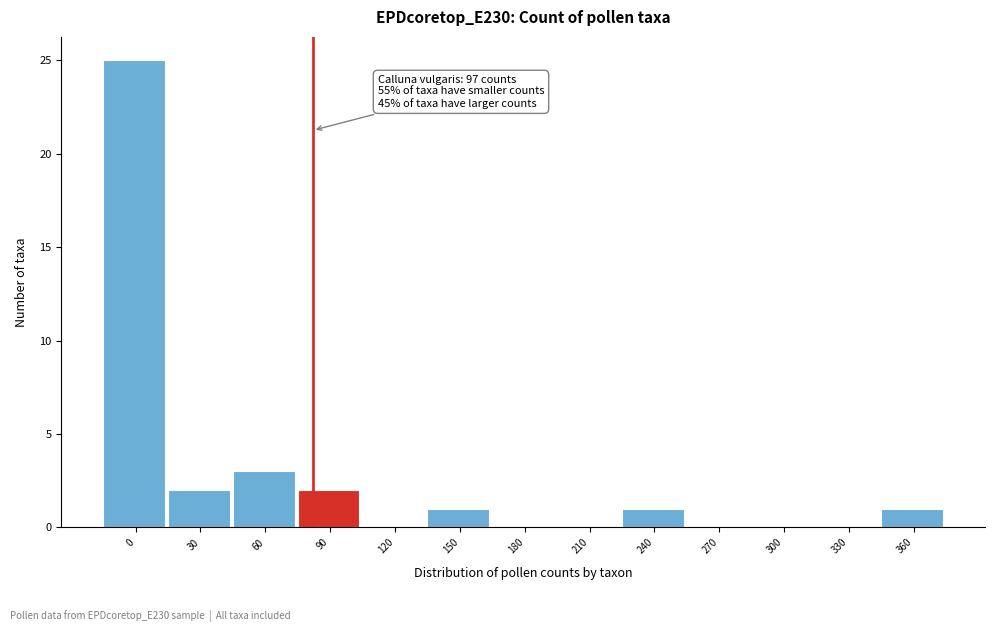

Reading right to left, list all the values displayed in this chart.

360=1	330=0	300=0	270=0	240=1	210=0	180=0	150=1	120=0	90=2	60=3	30=2	0=25